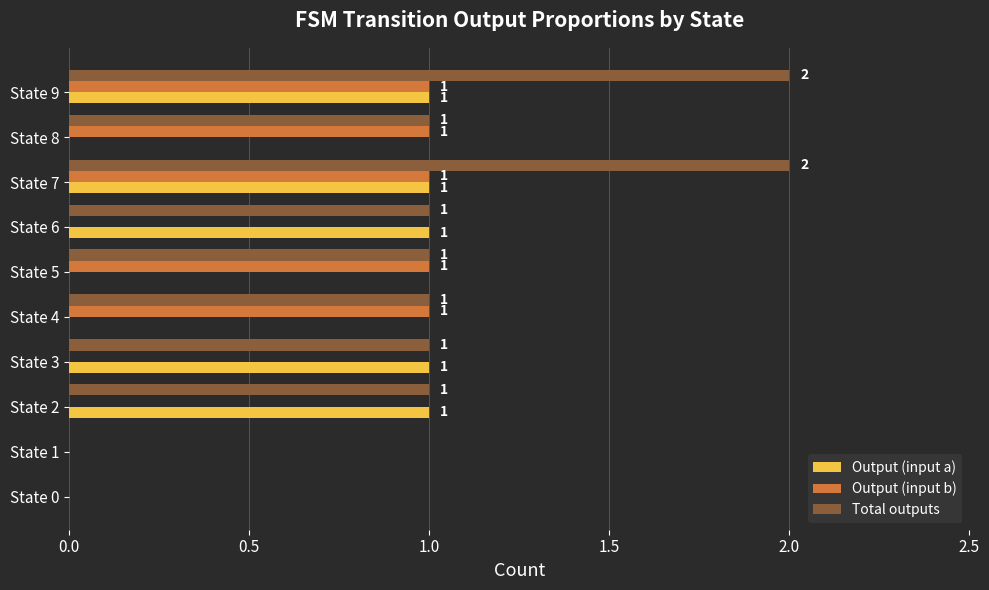

What is the sum of all Total outputs values?

10